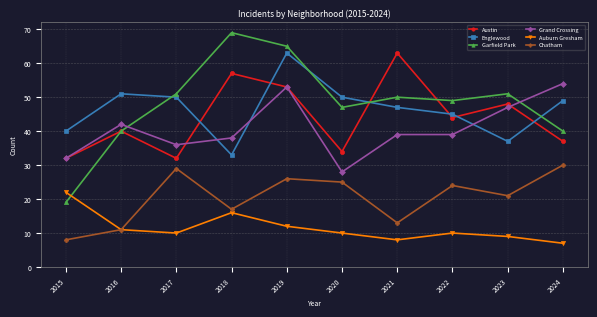

What is the sum of the Garfield Park values at 2024 and 2017?

91